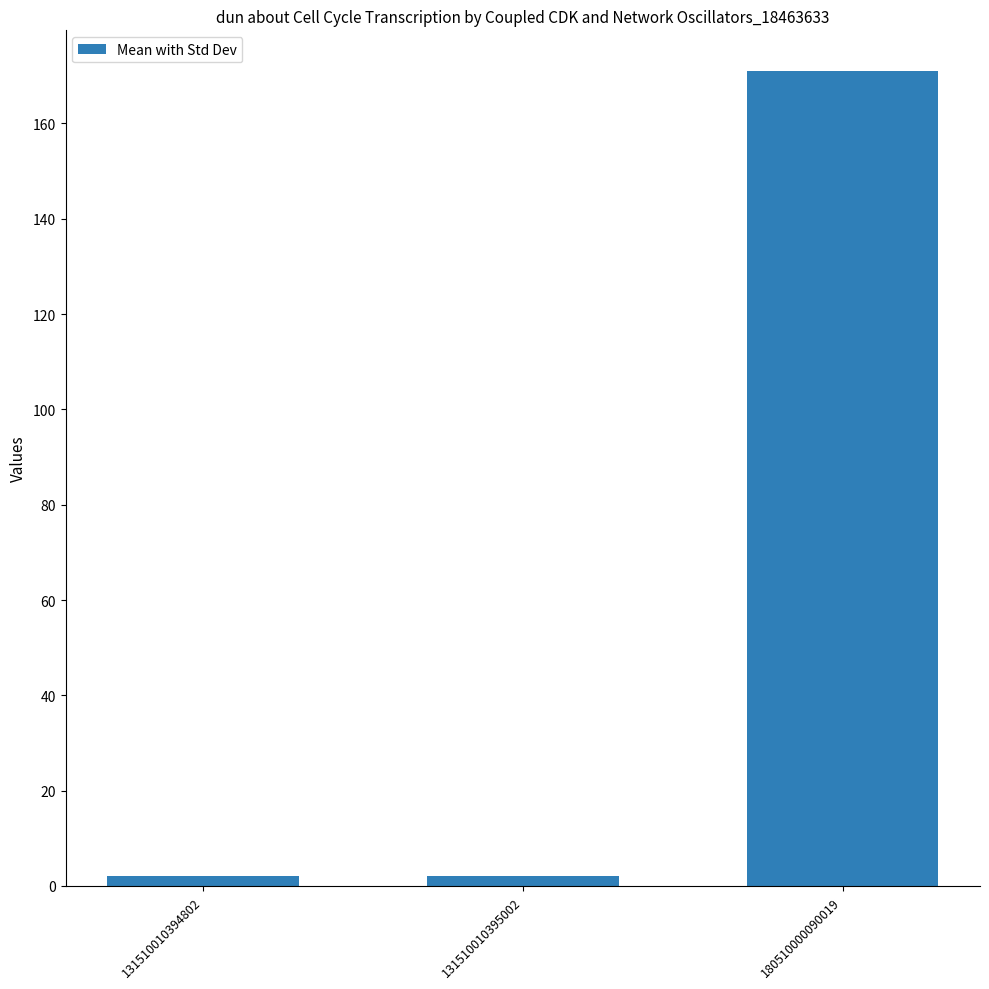

What is the ratio of the value at 180510000090019 to the value at 131510010395002?

85.5